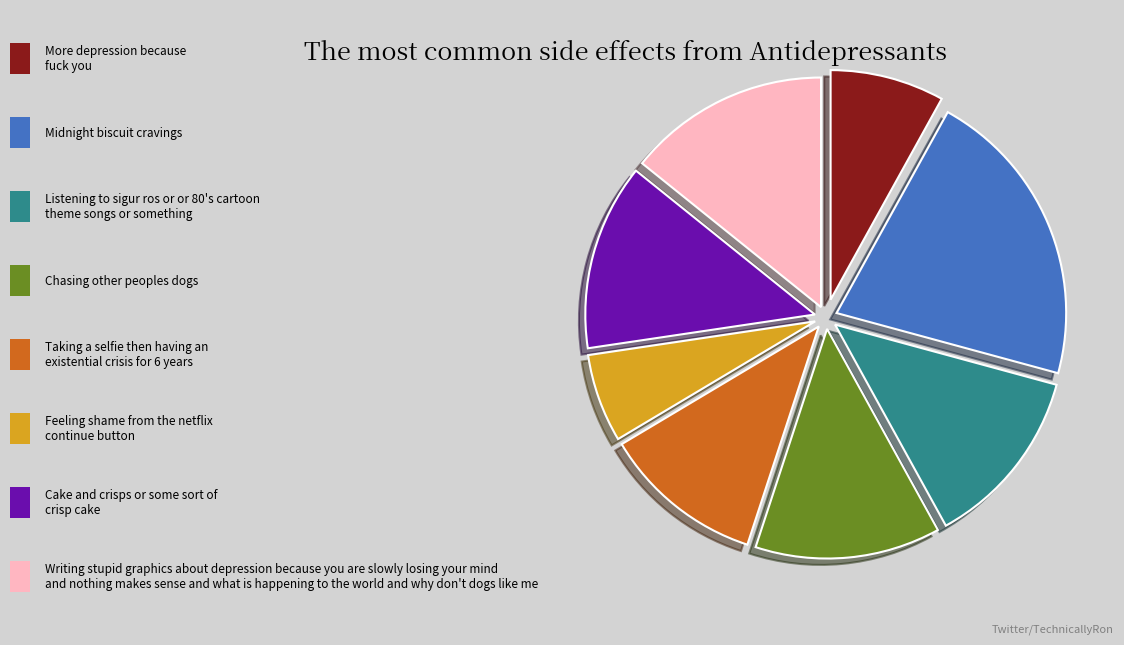

Does any single category account for the majority?

No